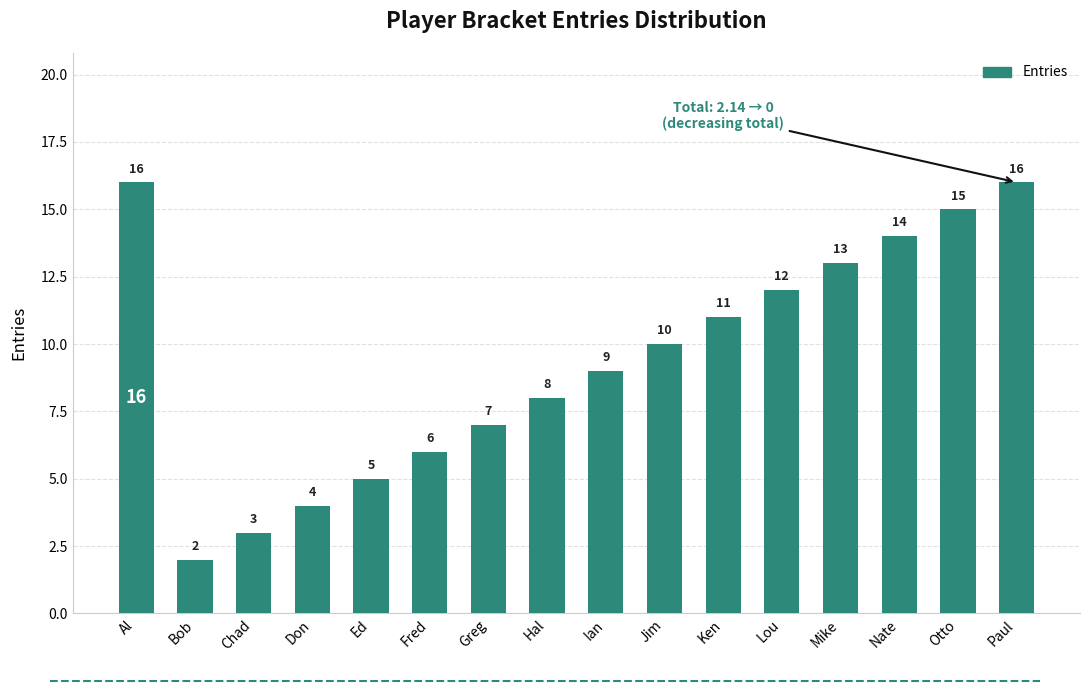

What is the difference between the maximum and minimum values?

14